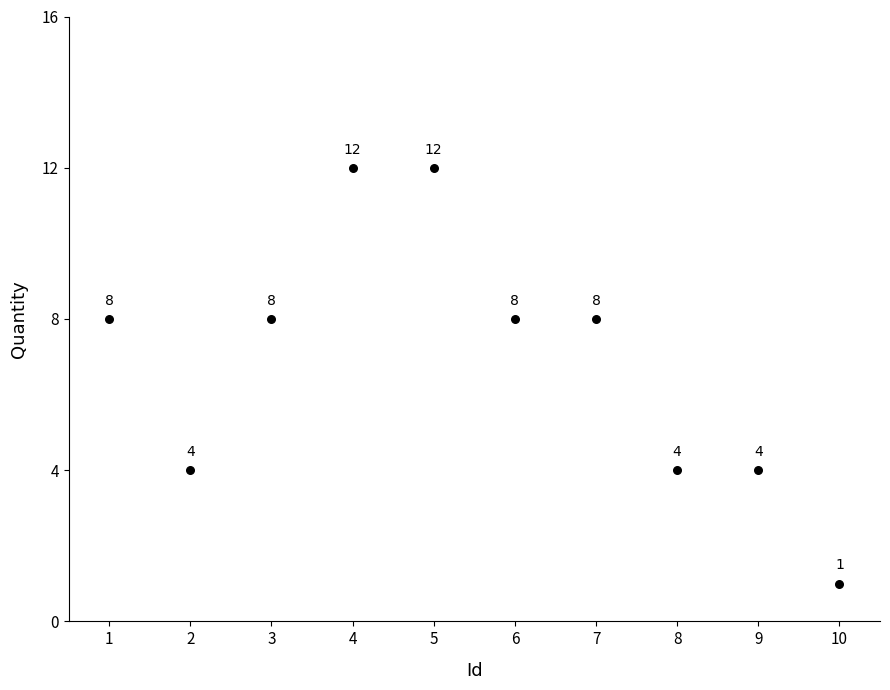

What is the range of Y values (max minus min)?

11